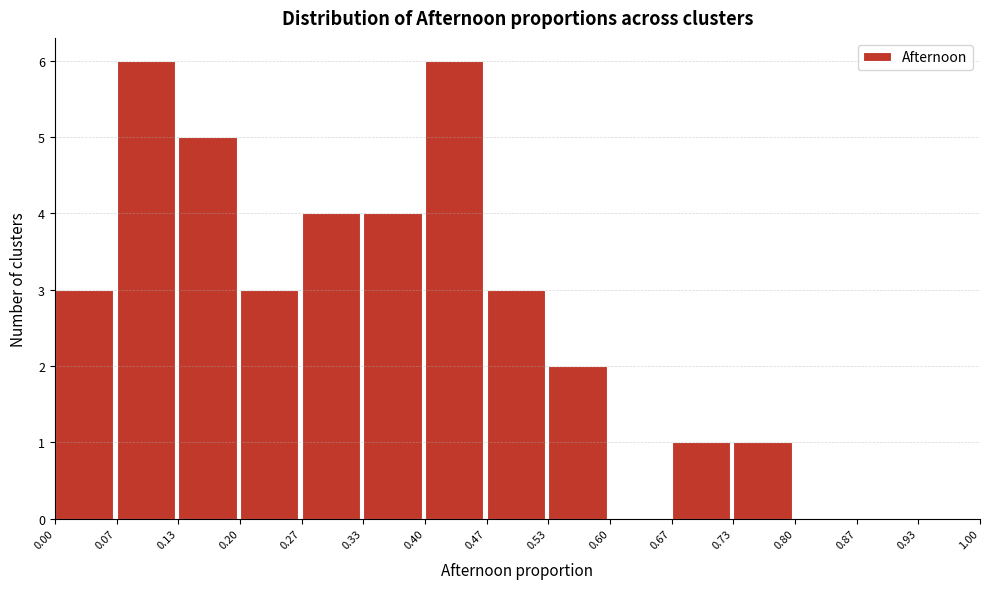

Reading left to right, list every bar in this chart as the range it spans on the x-axis followed by its height. The values are not printed on the chart, so give them approximately, as read against the axis.

0.00 to 0.07: 3
0.07 to 0.13: 6
0.13 to 0.20: 5
0.20 to 0.27: 3
0.27 to 0.33: 4
0.33 to 0.40: 4
0.40 to 0.47: 6
0.47 to 0.53: 3
0.53 to 0.60: 2
0.60 to 0.67: 0
0.67 to 0.73: 1
0.73 to 0.80: 1
0.80 to 0.87: 0
0.87 to 0.93: 0
0.93 to 1.00: 0